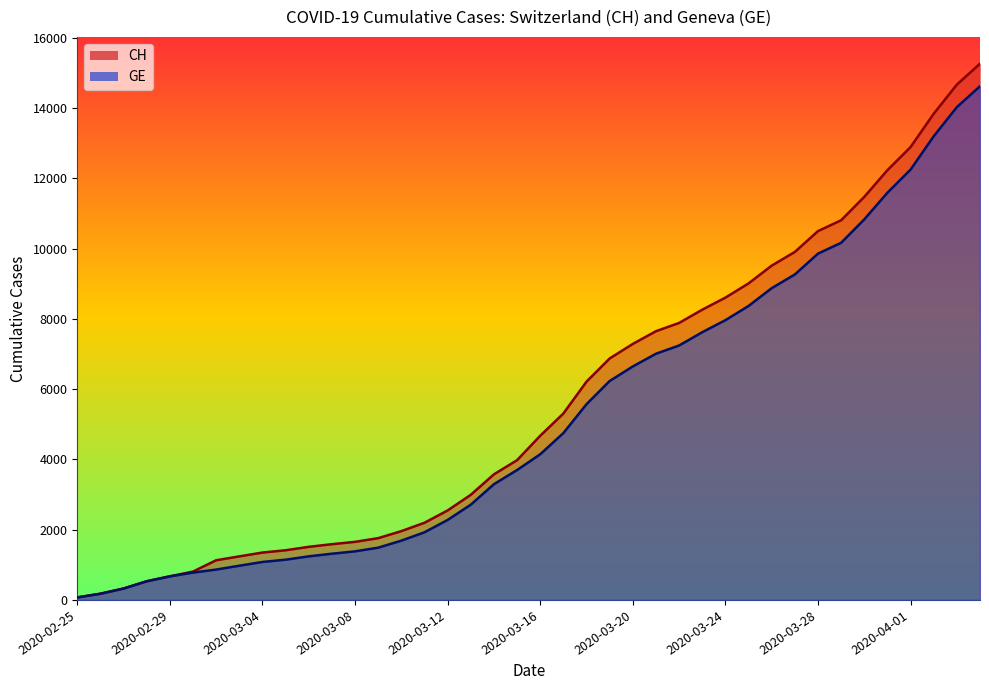

Which series has the widest spread of values?

CH